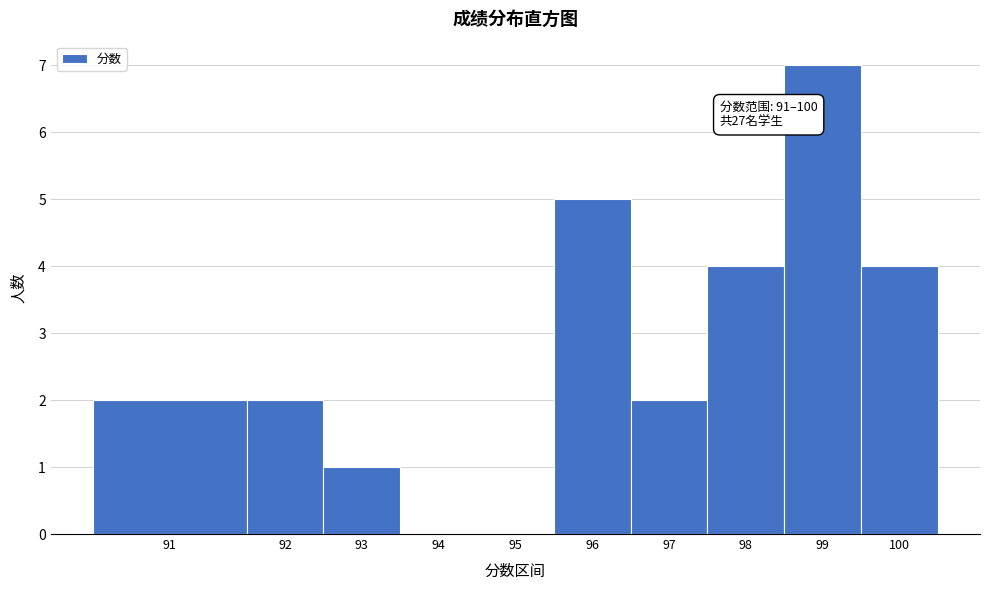

Reading left to right, what are all the values shown in this chart?

91=2	92=2	93=1	94=0	95=0	96=5	97=2	98=4	99=7	100=4